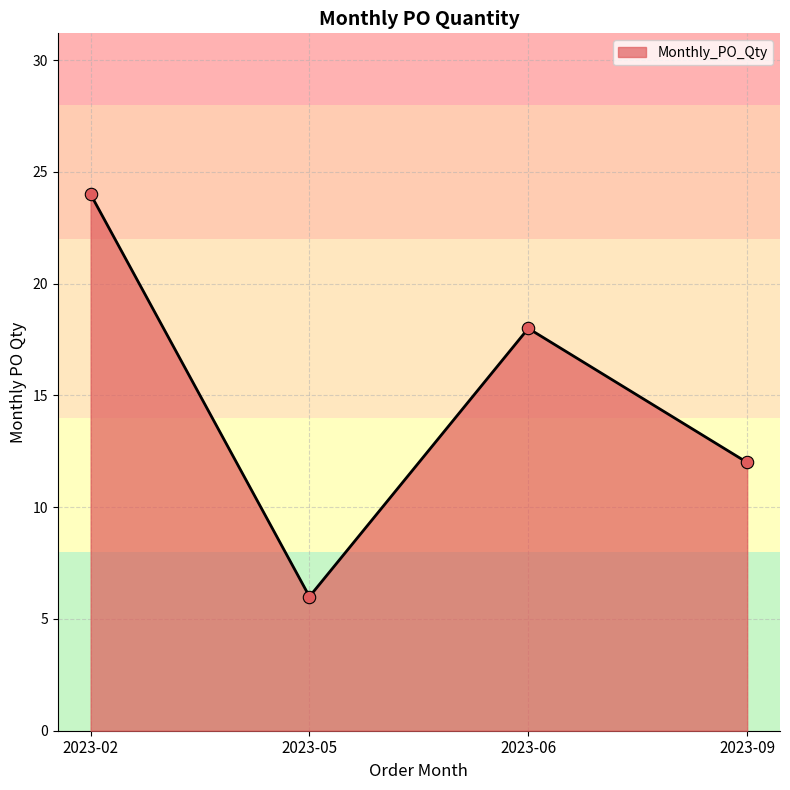

What is the change in value from 2023-05 to 2023-09?

+6